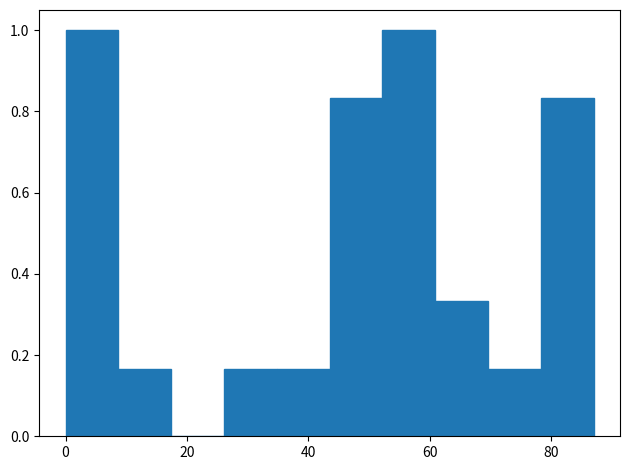

Reading left to right, transcribe this chart: for each bar, give the range it covers on the x-axis and its height. Neither the bar edges nor the heights are printed on the chart, so give them approximately, as read against the axes.

0 to 8: 1.00
8 to 18: 0.16
18 to 26: 0
26 to 34: 0.16
34 to 44: 0.16
44 to 52: 0.84
52 to 60: 1.00
60 to 70: 0.34
70 to 78: 0.16
78 to 88: 0.84